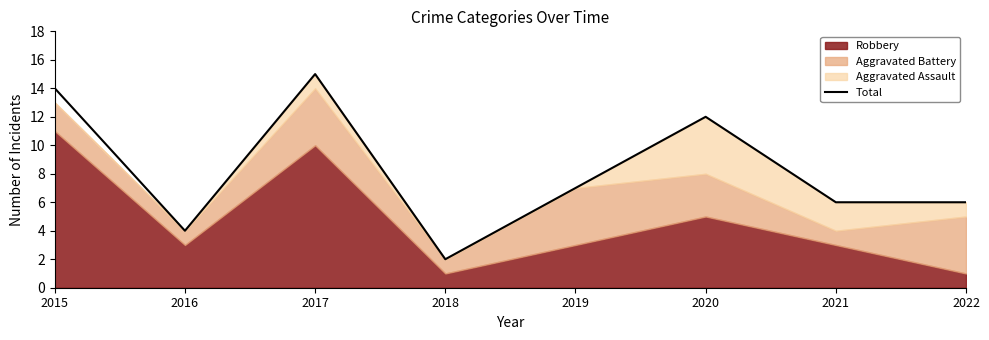

What is the difference between the maximum and second lowest values?

11